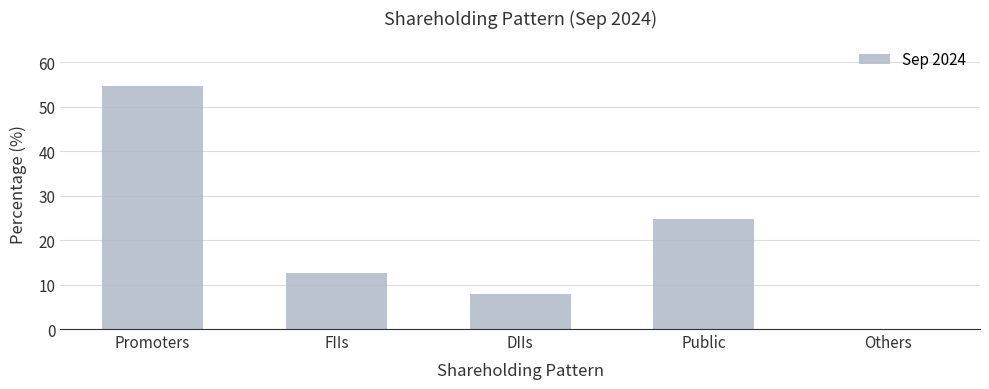

What is the change in value from Promoters to Public?

-29.9